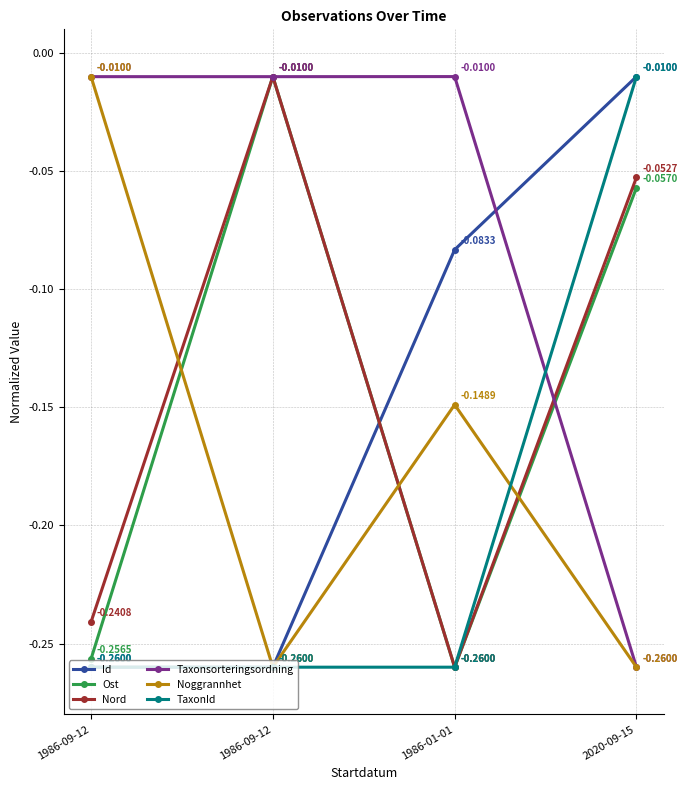

Rank the series at 1986-09-12 from highest to lowest value.

Noggrannhet, Taxonsorteringsordning, Nord, Ost, Id, TaxonId